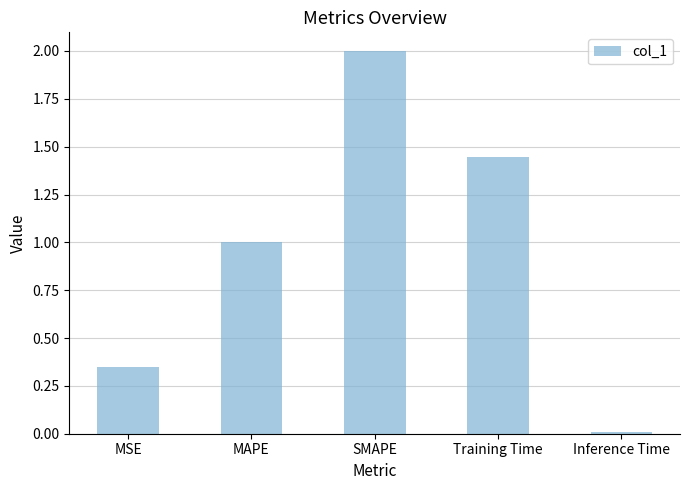

What is the difference between the maximum and second lowest values?

1.6